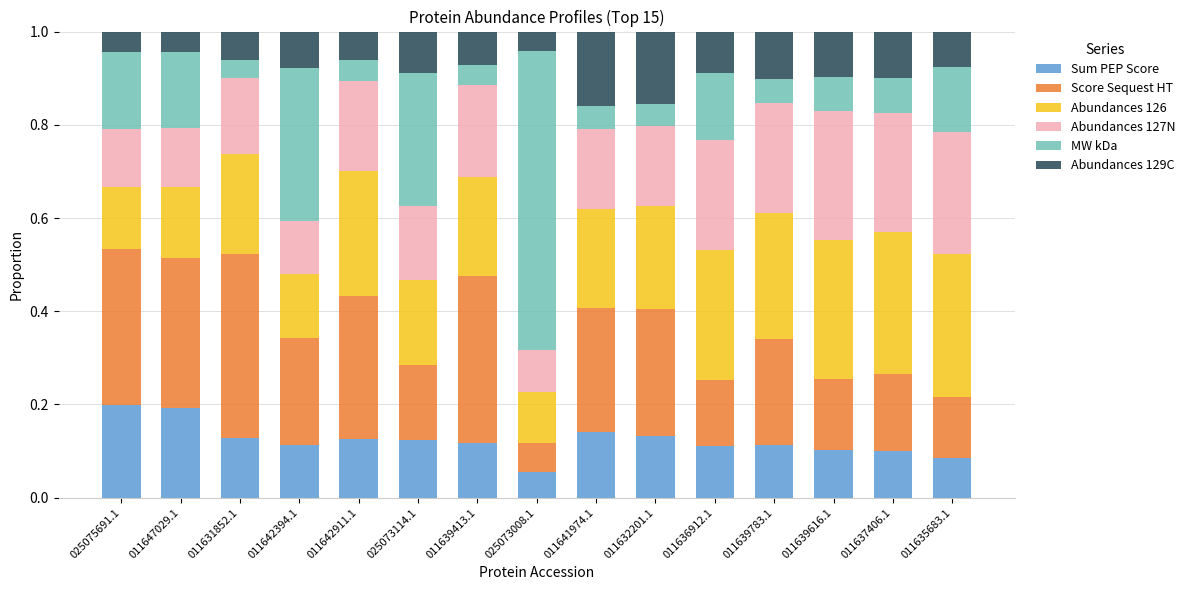

Are the bars horizontal?

No